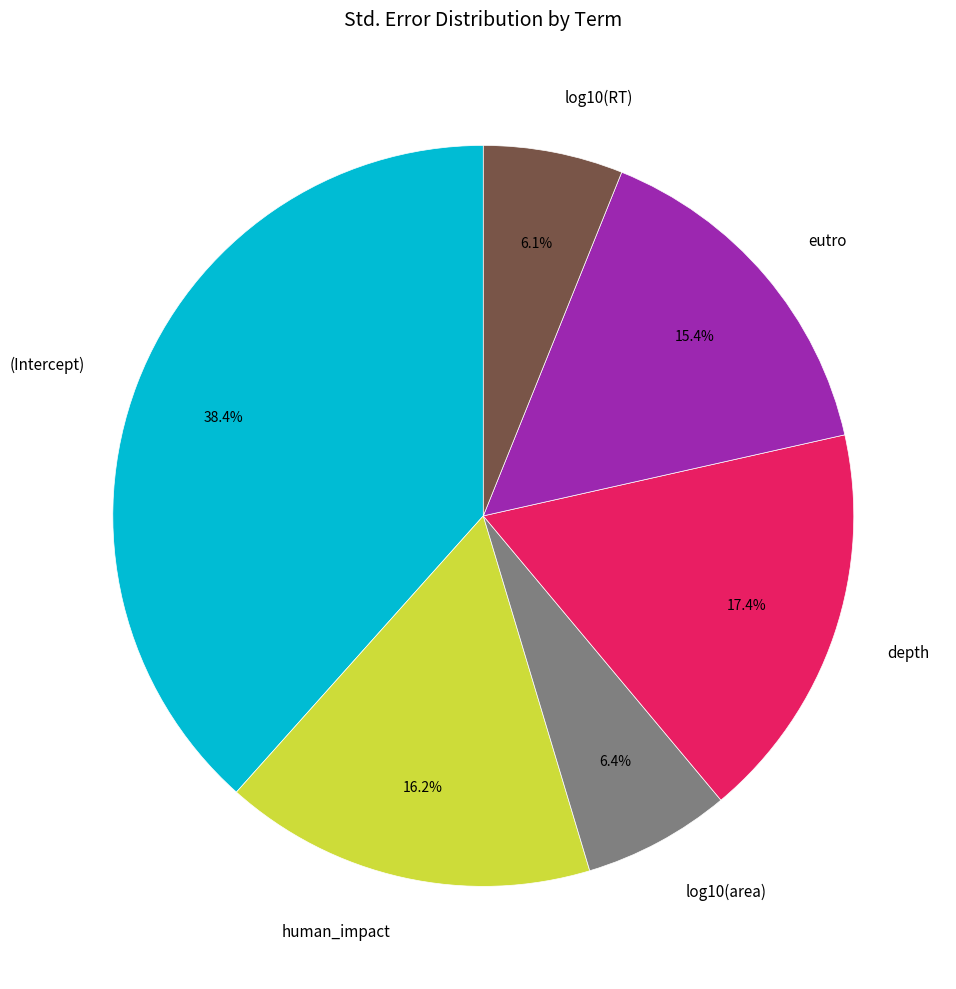

Which slice is the largest?

(Intercept)